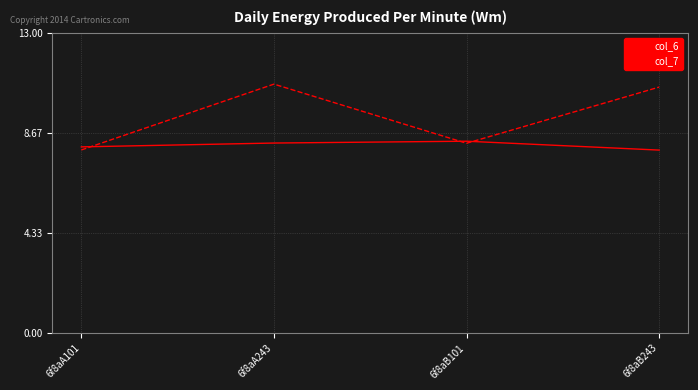

At which label does col_7 reach its minimum?

6f8aA101